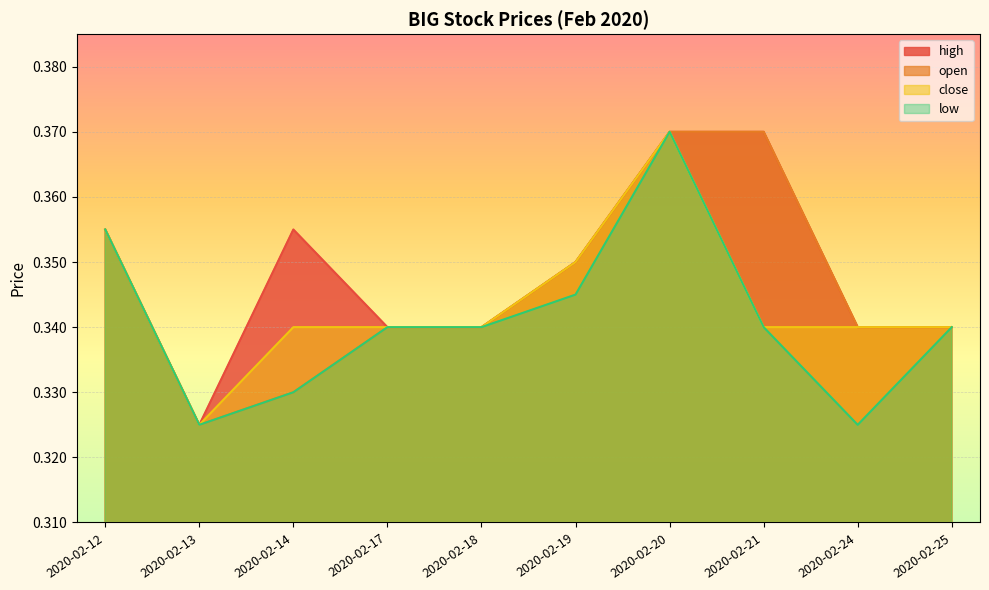

What is the sum of all high values?

3.5